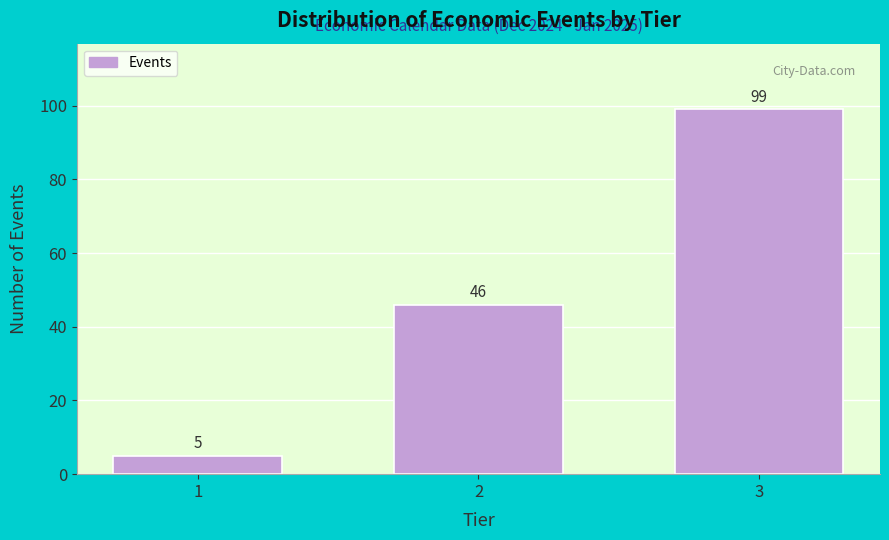

Reading left to right, extract all data points from this chart.

1=5	2=46	3=99